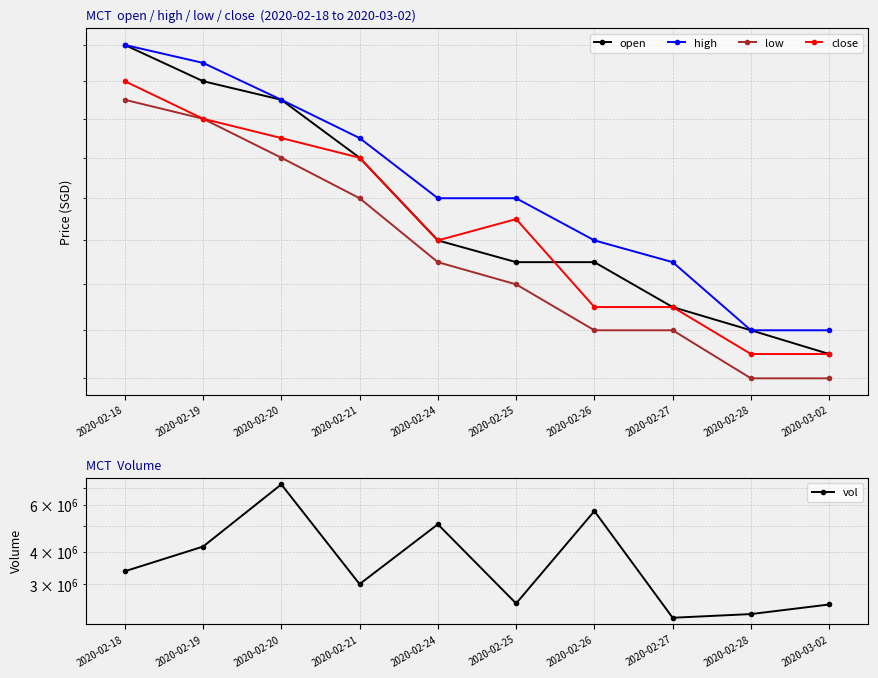

What is the difference between the second highest and minimum values in the vol series?

3466200.0